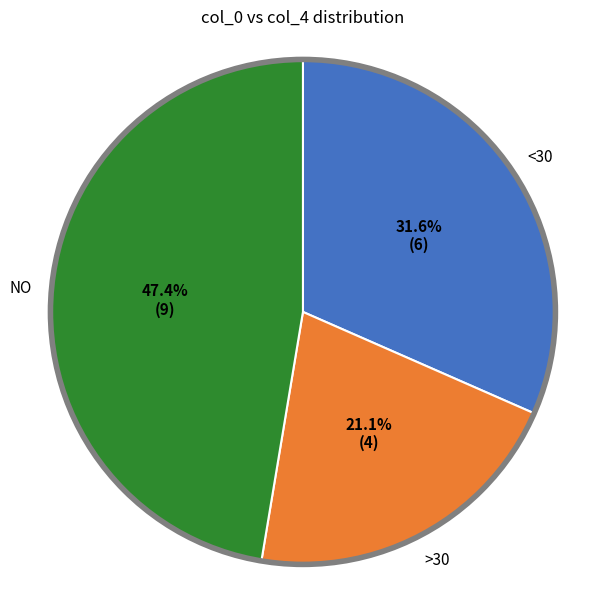

How many slices are in this pie chart?

3